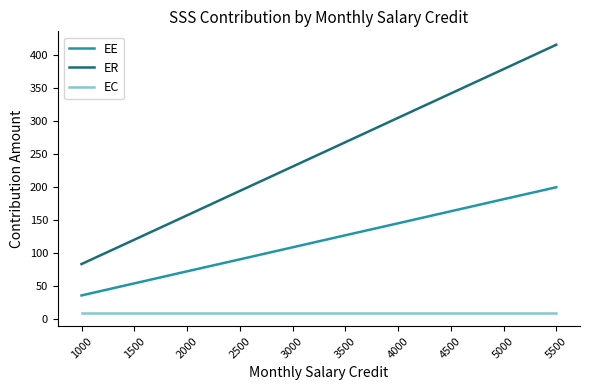

What is the average value of the EE series?

118.1